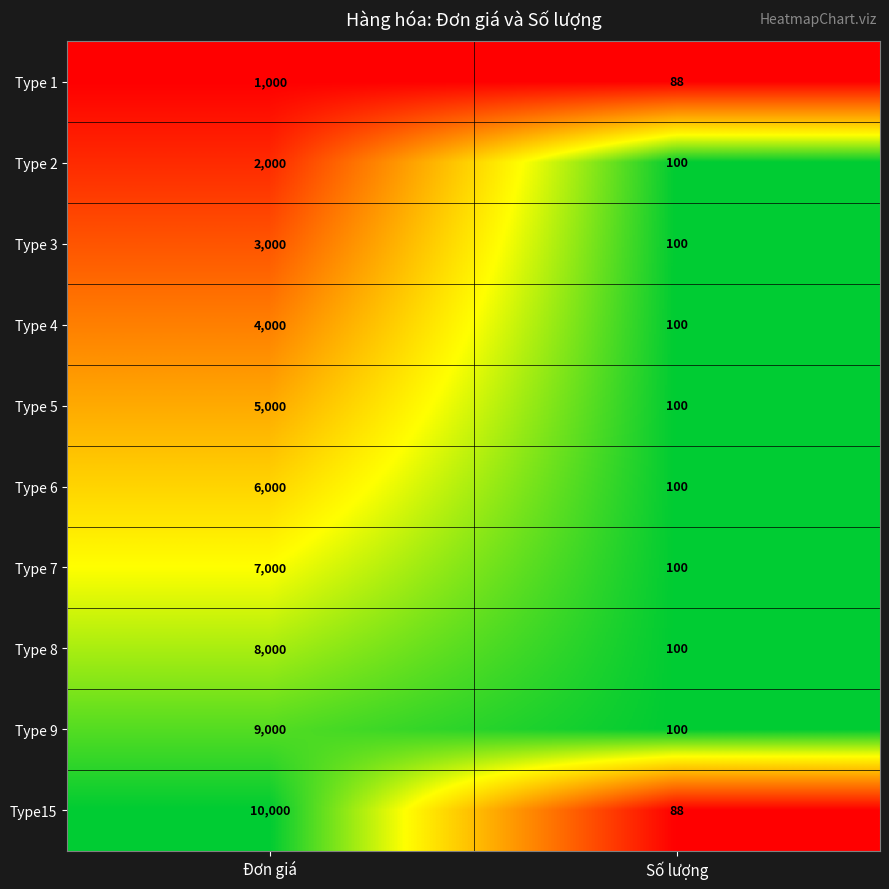

Is the value of Type15 at Đơn giá greater than the value of Type 4 at Số lượng?

Yes